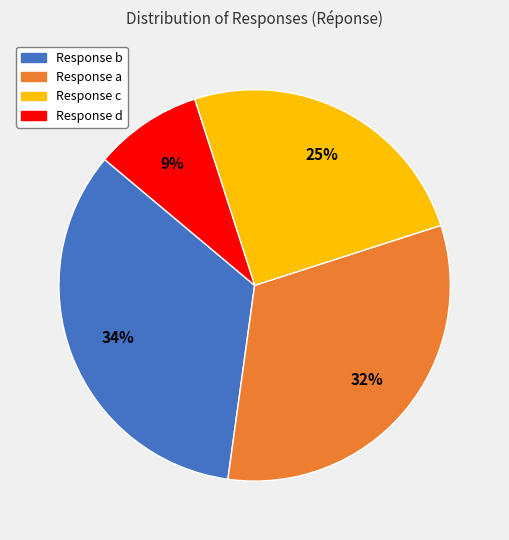

Is there a majority slice in this chart?

No